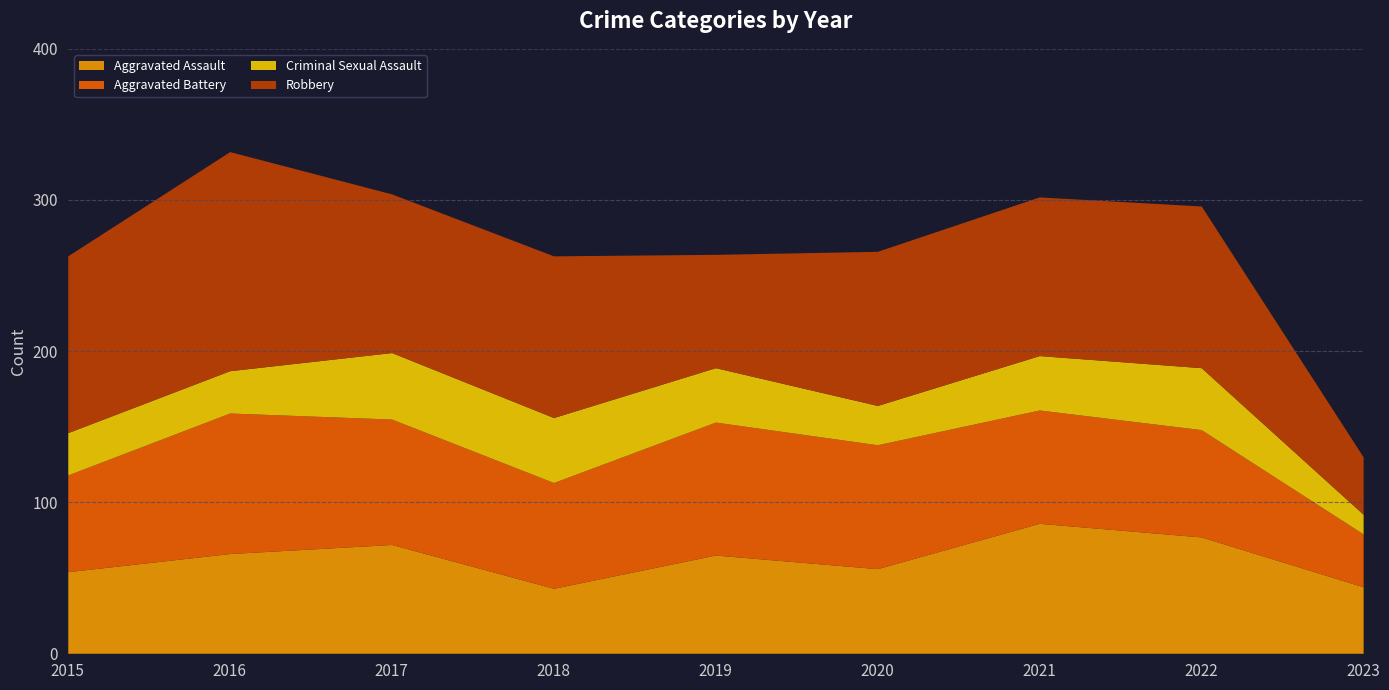

At how many categories does at least one series exceed 90?

7